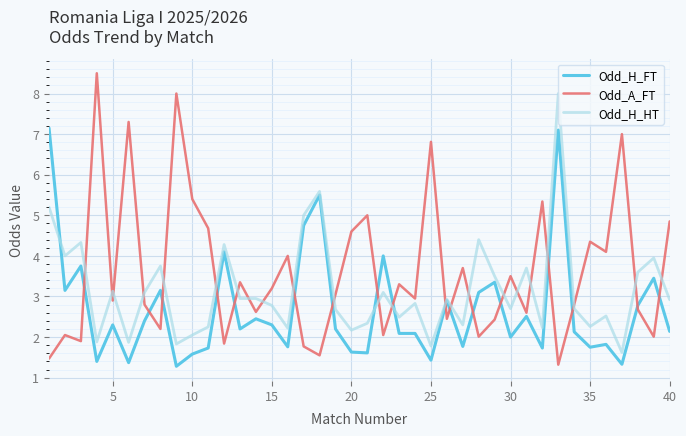

What is the maximum value shown in the chart?

8.5